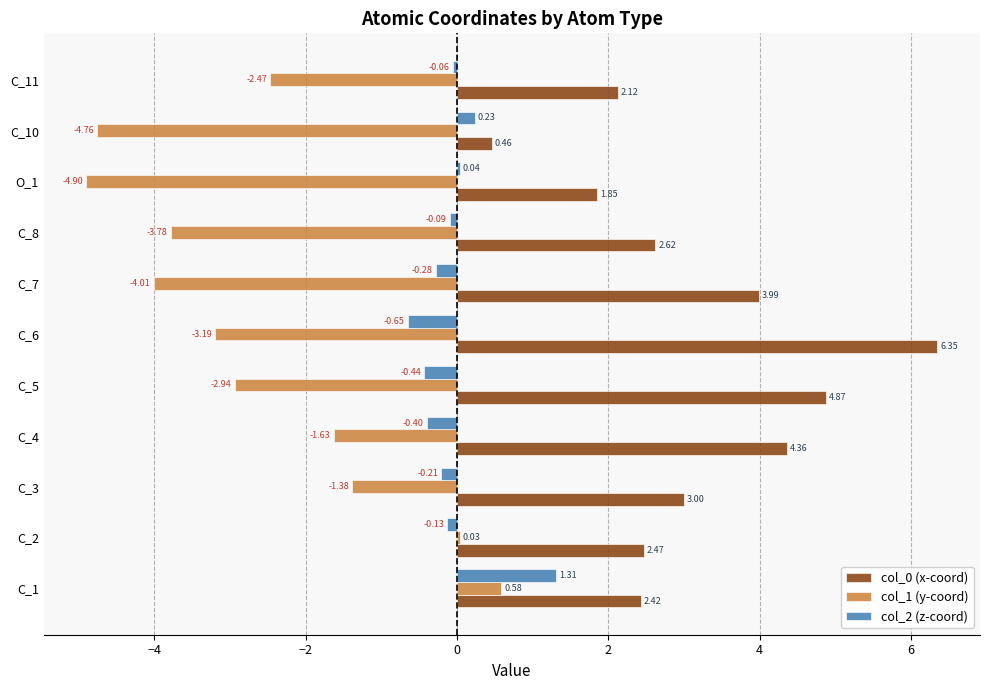

At which category is the sum across all series the highest?

C_1